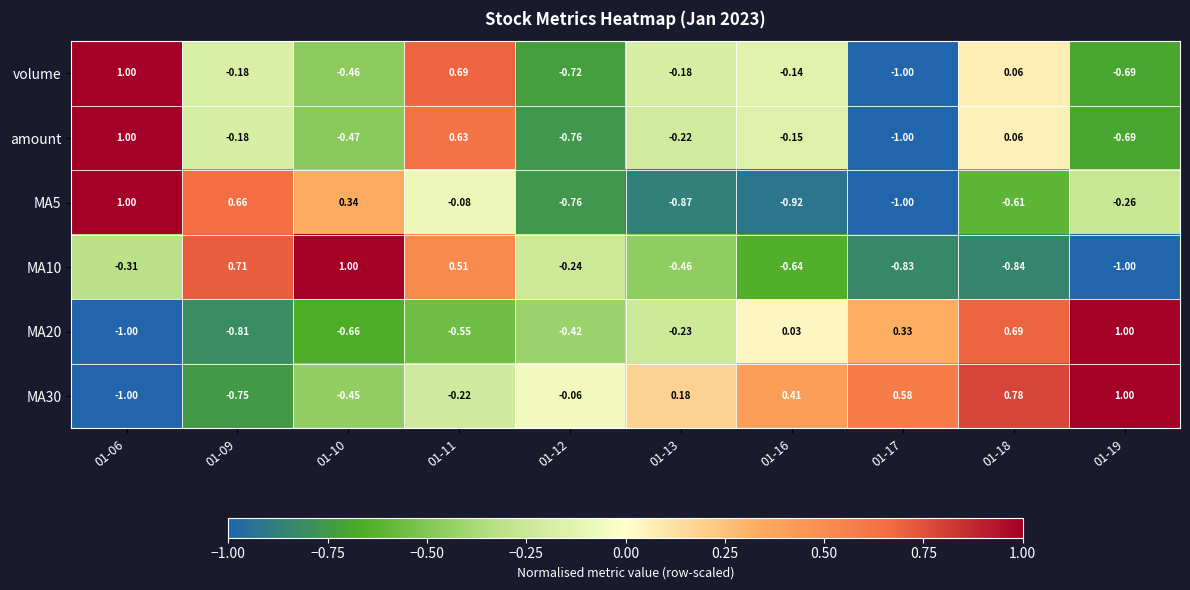

Reading left to right, transcribe all the data shown in this chart.

volume: 01-06=1.0	01-09=-0.2	01-10=-0.5	01-11=0.7	01-12=-0.7	01-13=-0.2	01-16=-0.1	01-17=-1.0	01-18=0.1	01-19=-0.7
amount: 01-06=1.0	01-09=-0.2	01-10=-0.5	01-11=0.6	01-12=-0.8	01-13=-0.2	01-16=-0.1	01-17=-1.0	01-18=0.1	01-19=-0.7
MA5: 01-06=1.0	01-09=0.7	01-10=0.3	01-11=-0.1	01-12=-0.8	01-13=-0.9	01-16=-0.9	01-17=-1.0	01-18=-0.6	01-19=-0.3
MA10: 01-06=-0.3	01-09=0.7	01-10=1.0	01-11=0.5	01-12=-0.2	01-13=-0.5	01-16=-0.6	01-17=-0.8	01-18=-0.8	01-19=-1.0
MA20: 01-06=-1.0	01-09=-0.8	01-10=-0.7	01-11=-0.6	01-12=-0.4	01-13=-0.2	01-16=0.0	01-17=0.3	01-18=0.7	01-19=1.0
MA30: 01-06=-1.0	01-09=-0.8	01-10=-0.5	01-11=-0.2	01-12=-0.1	01-13=0.2	01-16=0.4	01-17=0.6	01-18=0.8	01-19=1.0